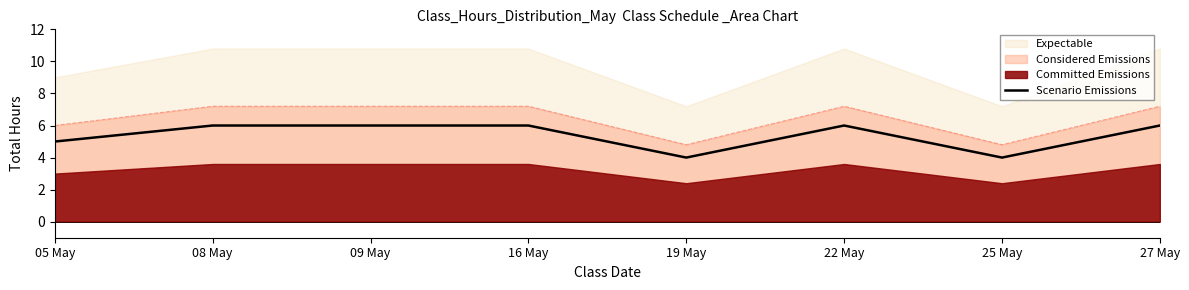

List the labels in order of value, smallest first.

19 May, 25 May, 05 May, 08 May, 09 May, 16 May, 22 May, 27 May